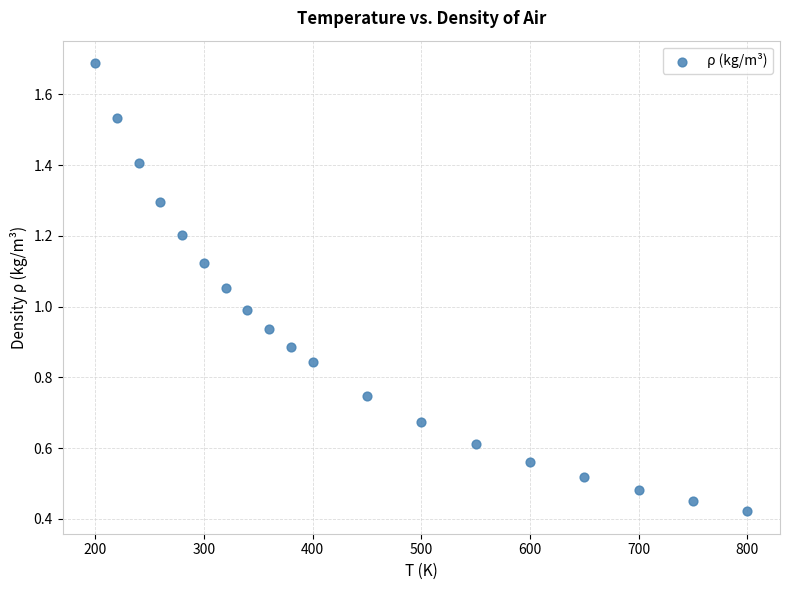

What is the range of Y values (max minus min)?

1.3